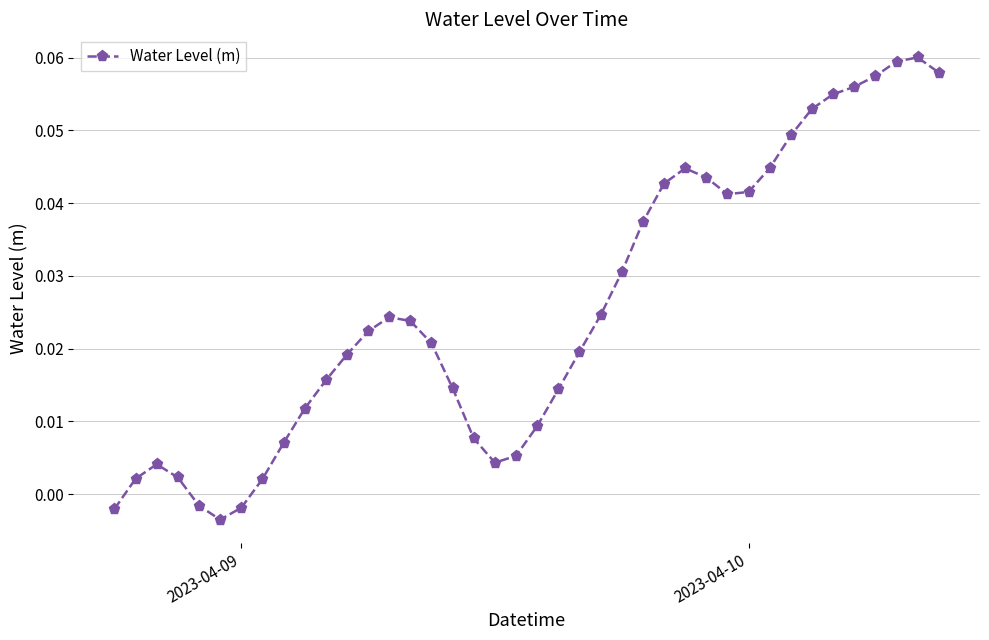

What is the sum of all values?

1.0